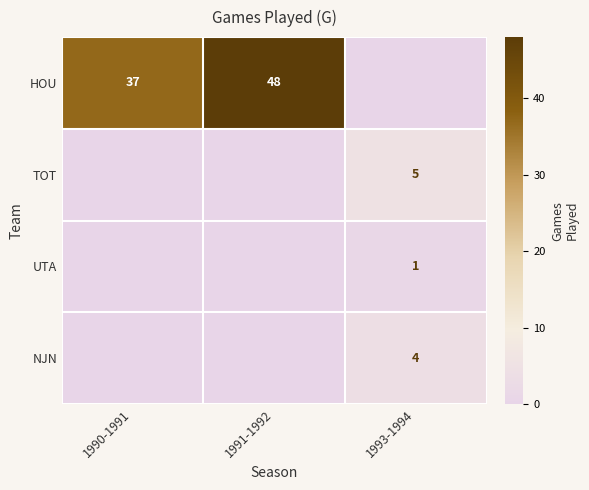

Is the value of NJN at 1993-1994 greater than the value of HOU at 1990-1991?

No